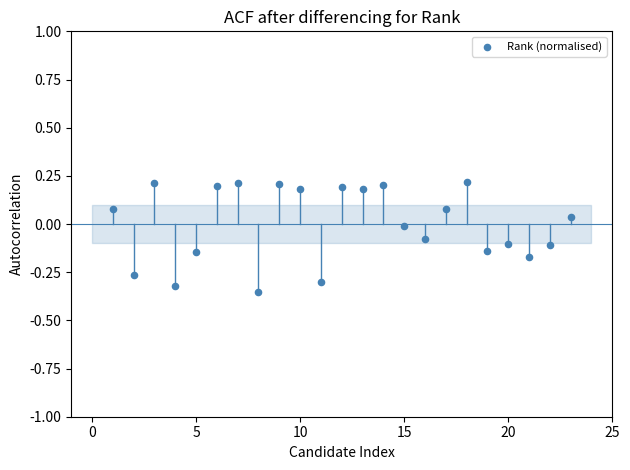

What is the range of Y values (max minus min)?

0.6